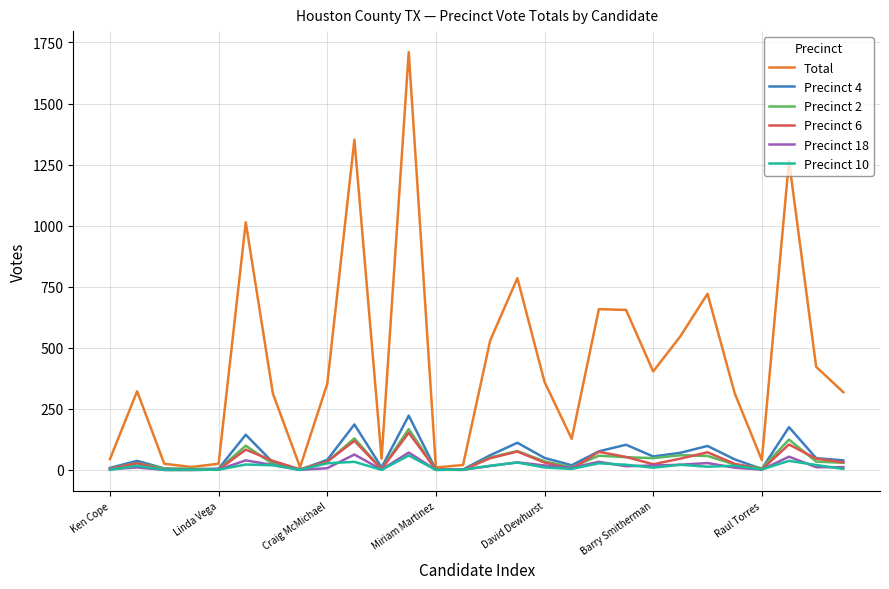

How many lines are shown in the chart?

6